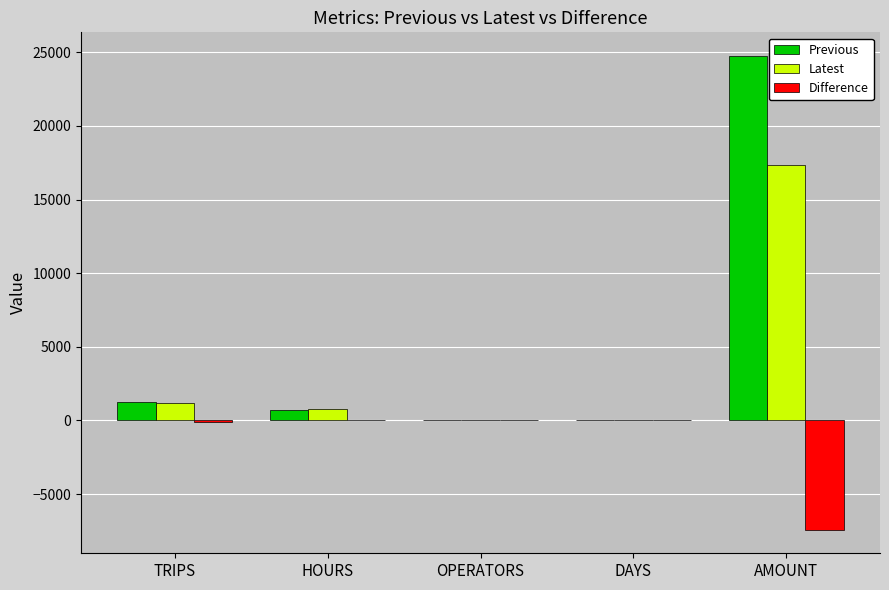

What is the sum of all Latest values?

19283.6